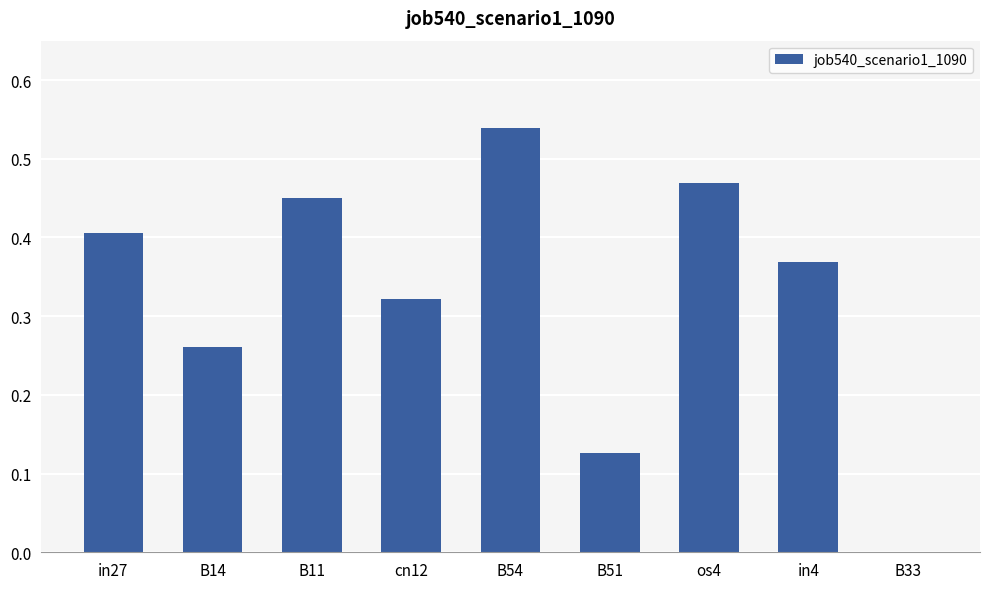

Is it true that the value at B54 is 0.2?

False